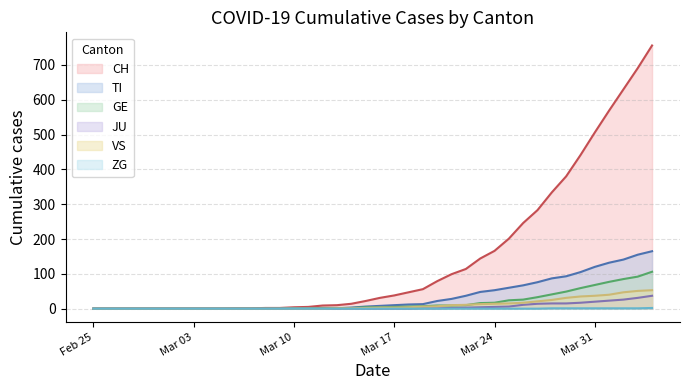

Which series has the widest spread of values?

CH